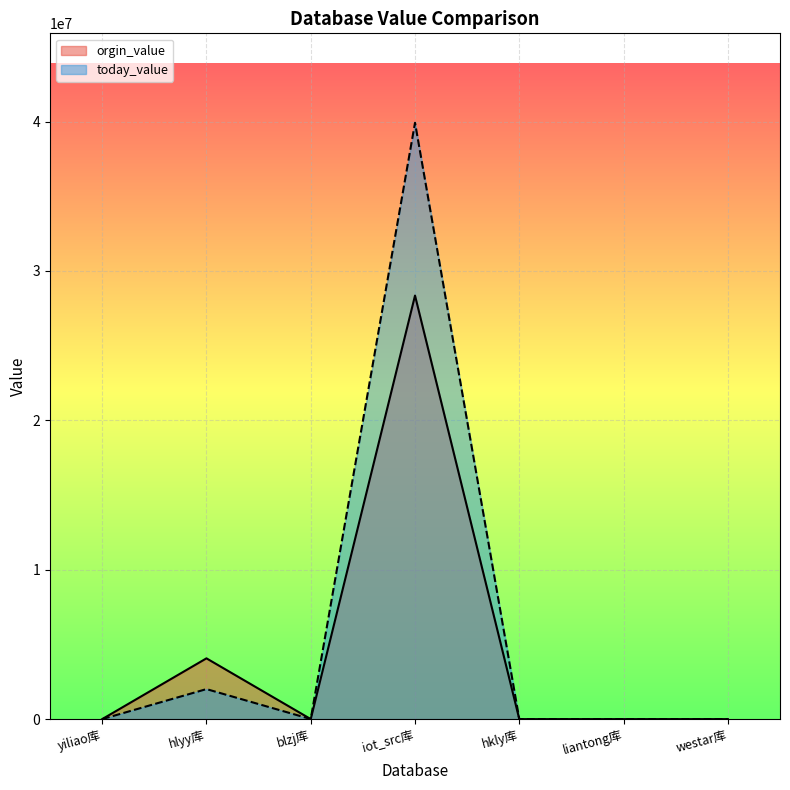

Which category has the lowest value across all series?

yiliao库